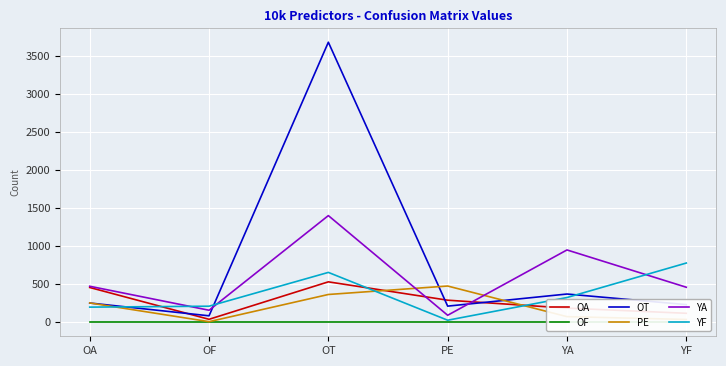

How many interior local valleys does the YA series have?

2